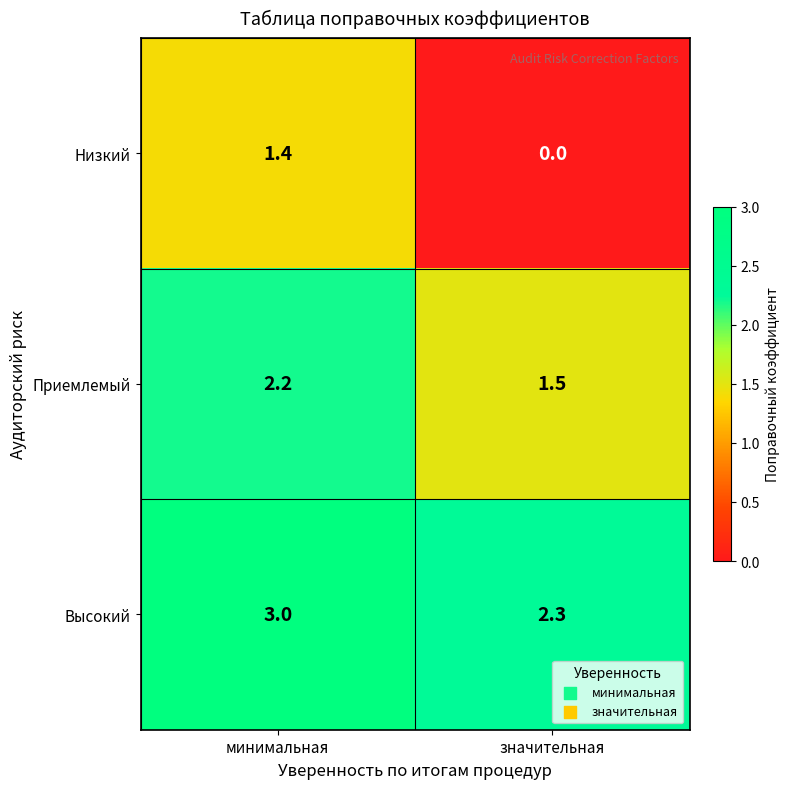

Read the Высокий value at минимальная.

3.0